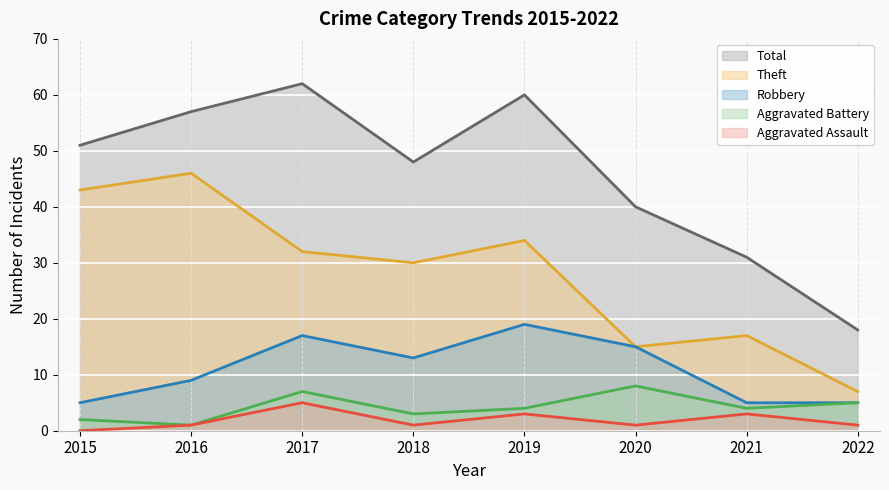

How many lines are shown in the chart?

5